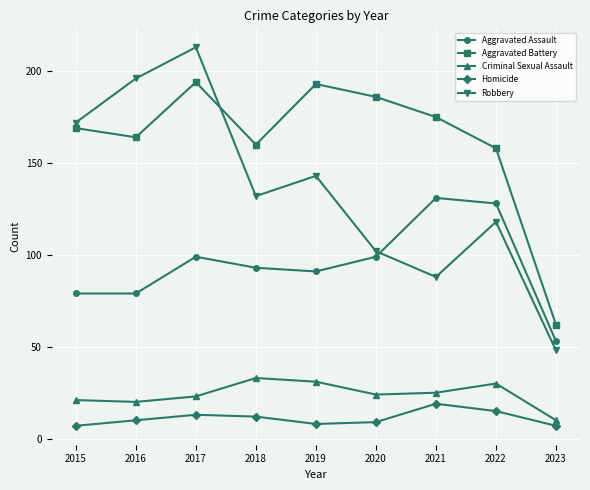

Rank the series at 2019 from lowest to highest value.

Homicide, Criminal Sexual Assault, Aggravated Assault, Robbery, Aggravated Battery